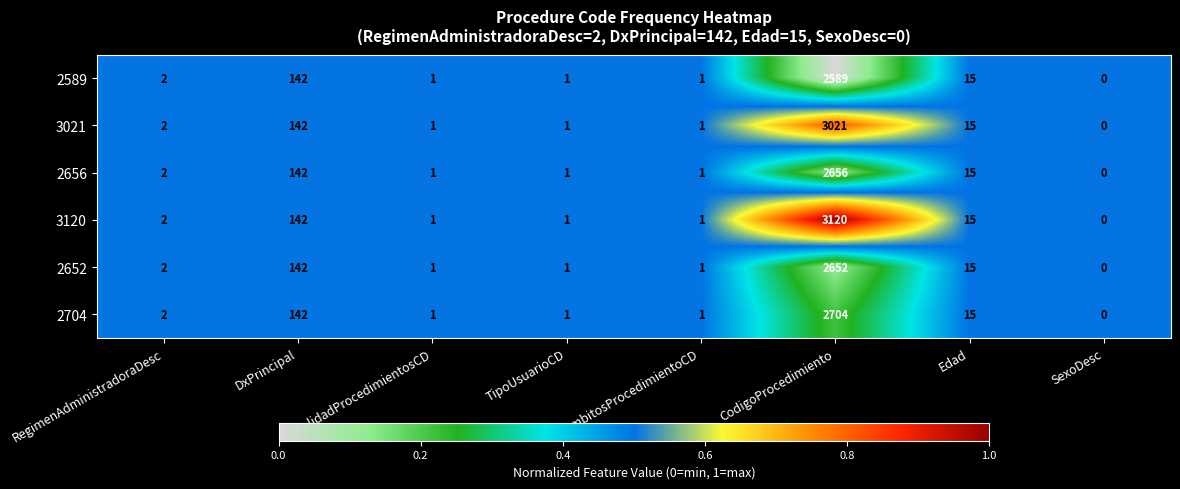

The 3021 series shows 1 at AmbitosProcedimientoCD. True or false?

True